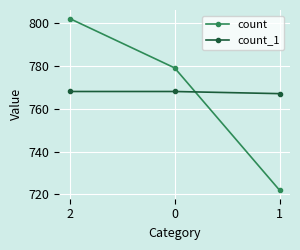

What is the value of the count point at the 2nd from the left?

779